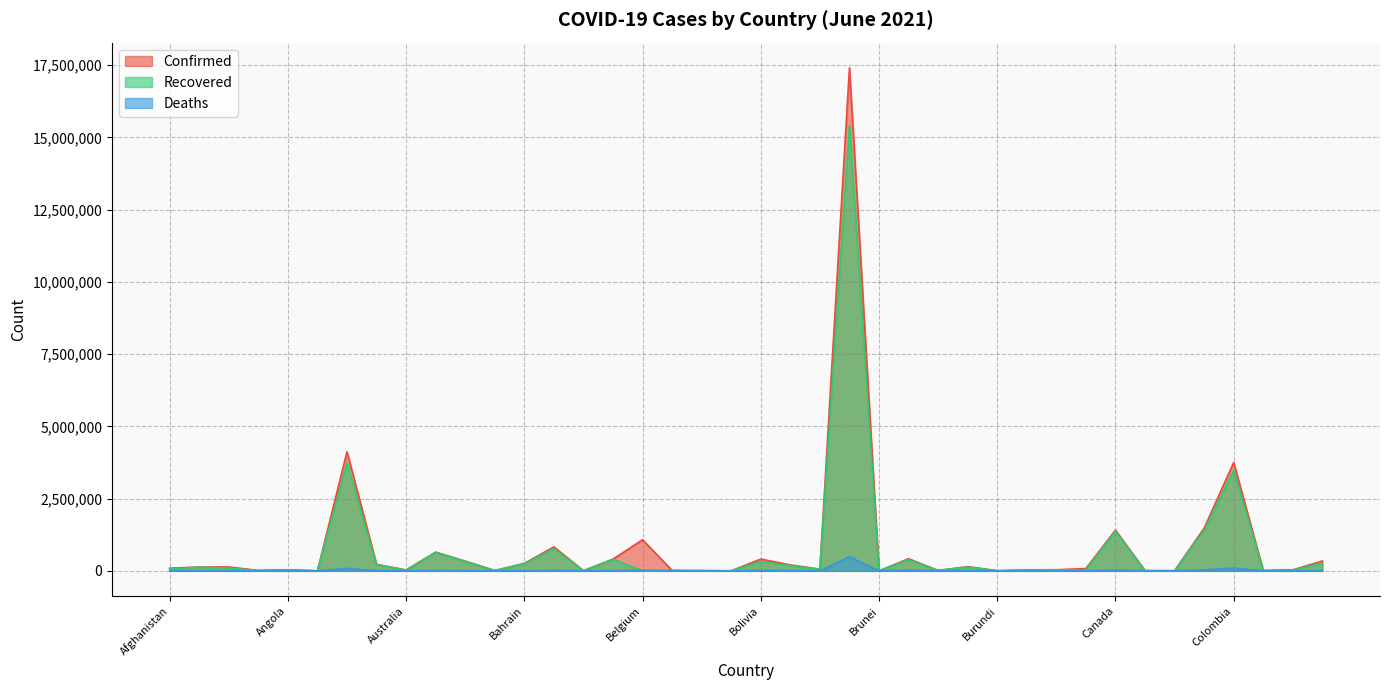

What is the spread (max minus min) of values at Albania?

130008